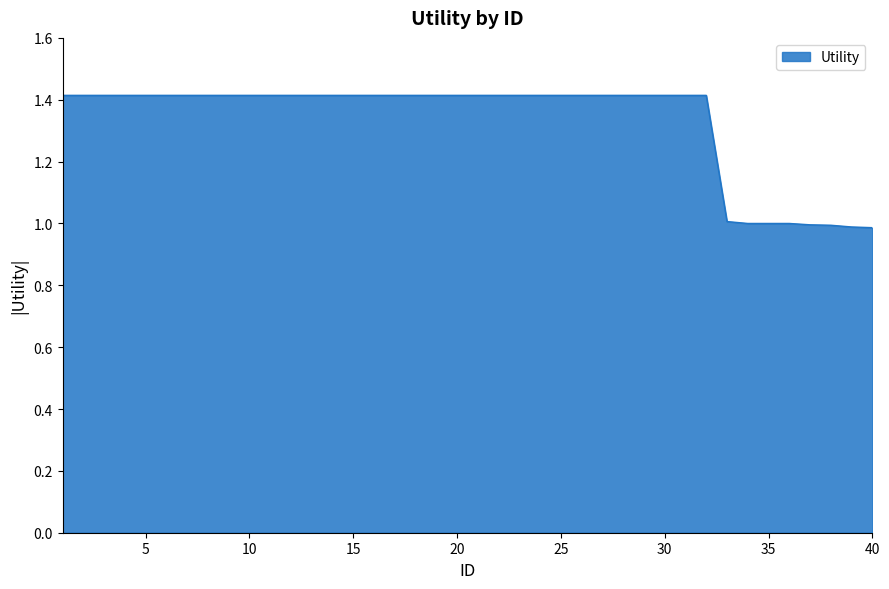

What is the minimum value shown in the chart?

1.0